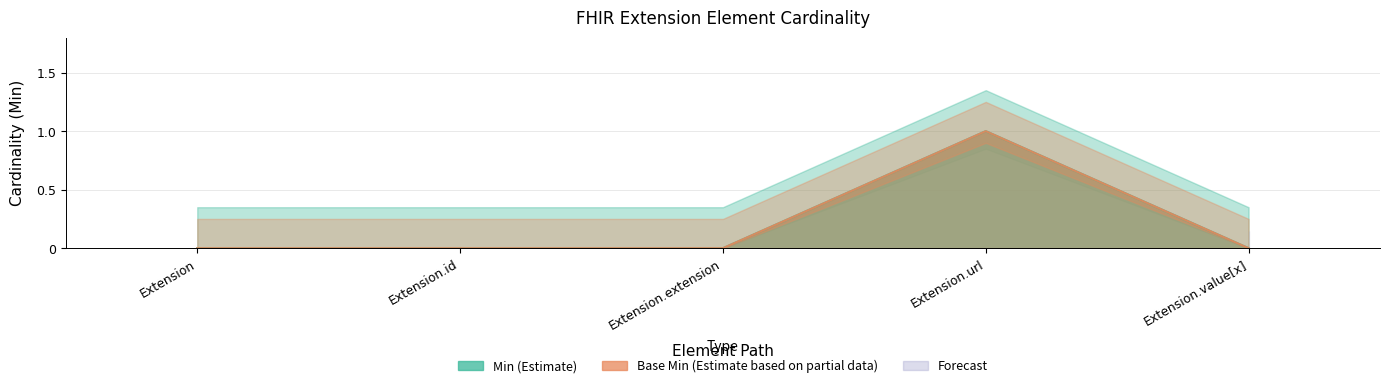

Which series has the largest range (max minus min)?

Min